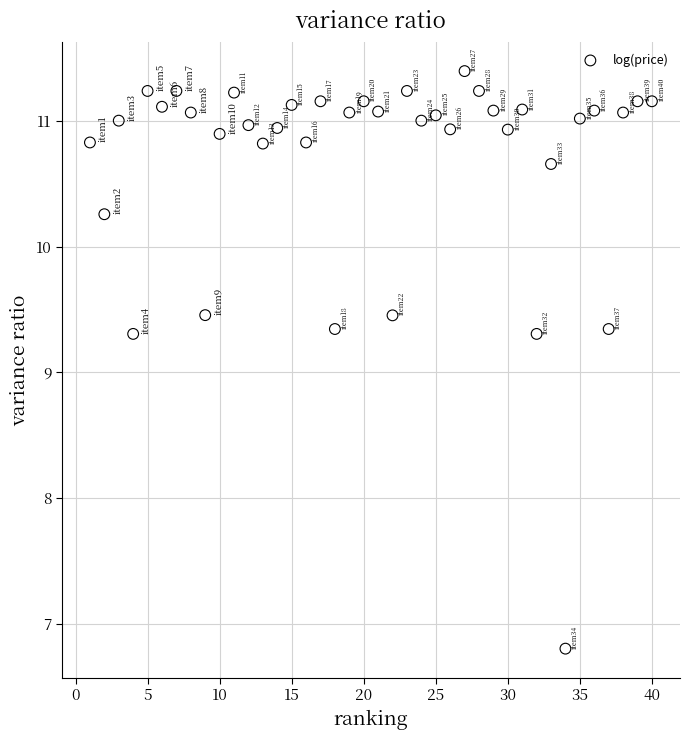

What is the range of X values (max minus min)?

39.0